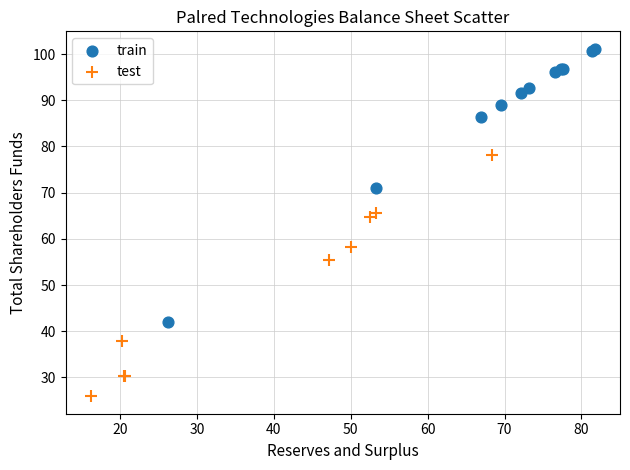

What are all the series names shown in the legend?

train, test